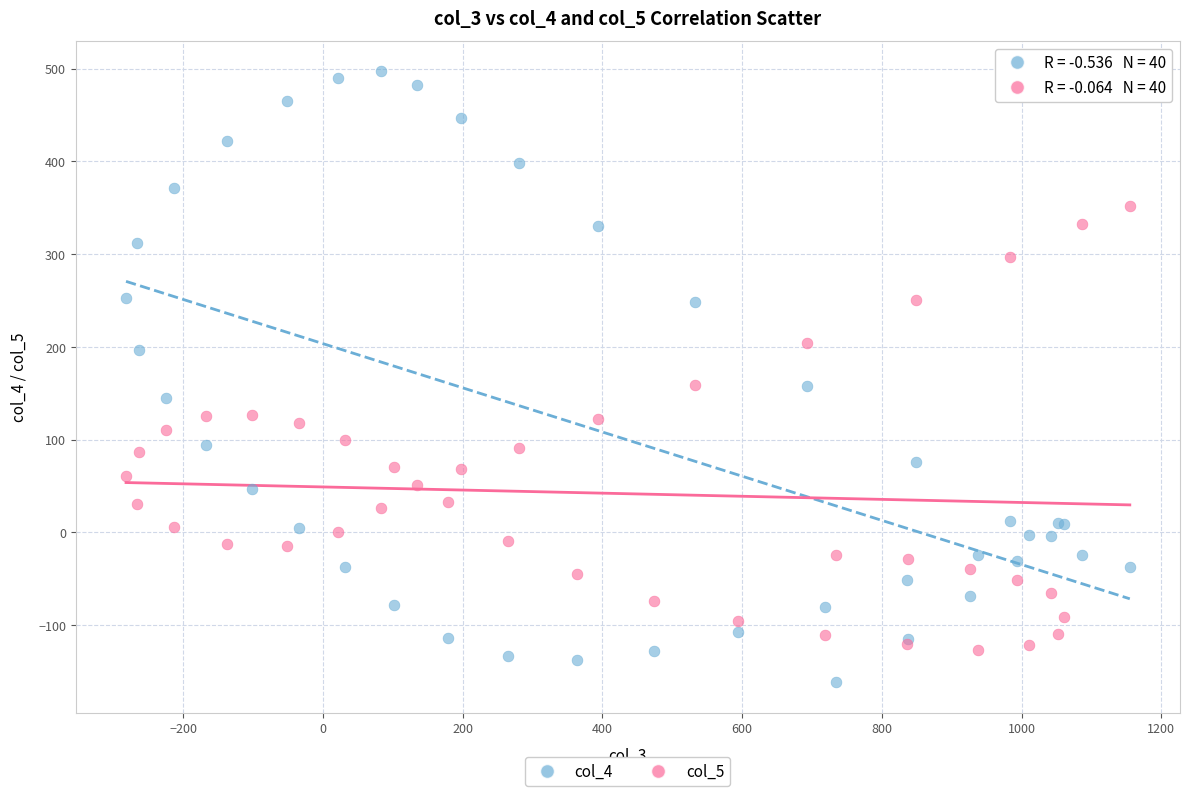

Which series contains the highest Y value?

col_4